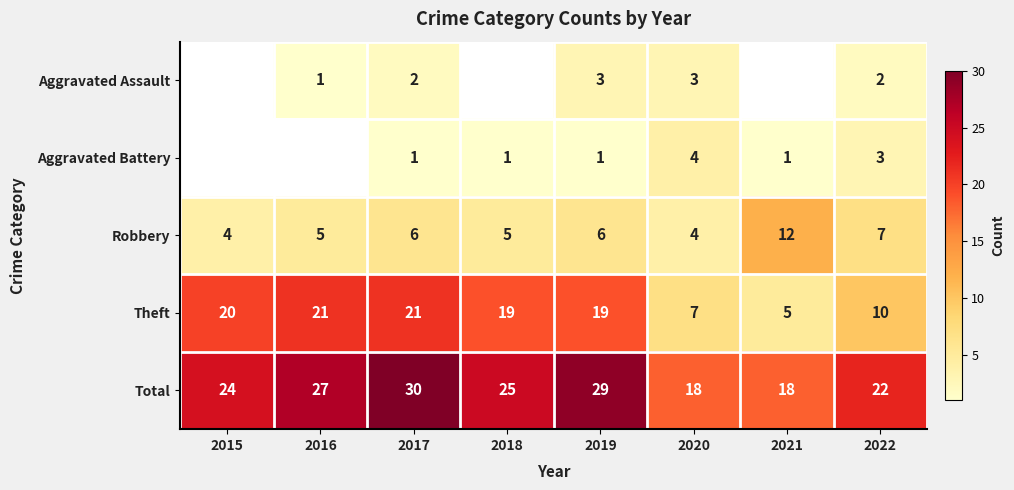

How many data points in Theft are less than 19?

3